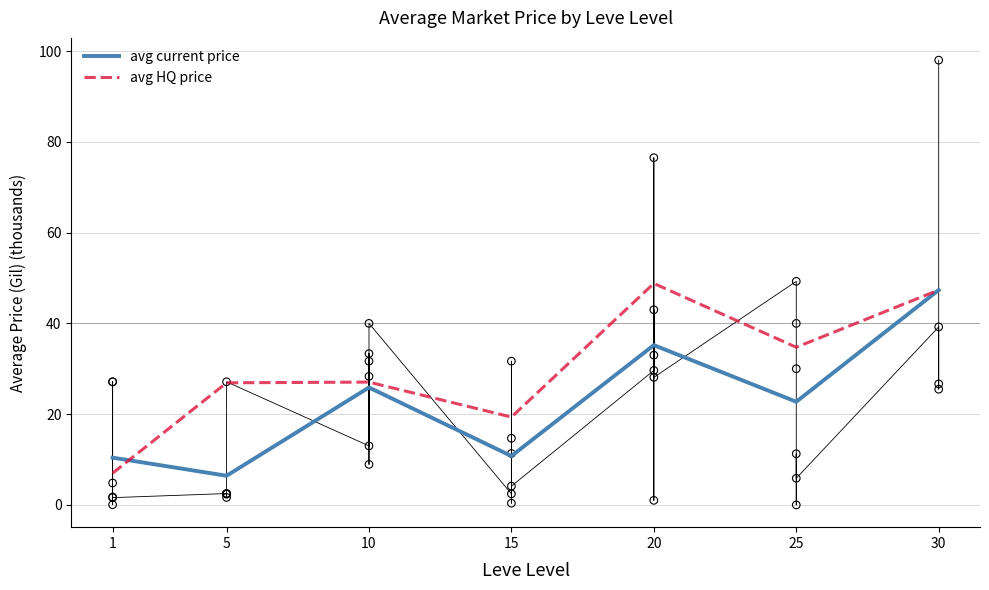

What is the total value across all series at 10?

52.9